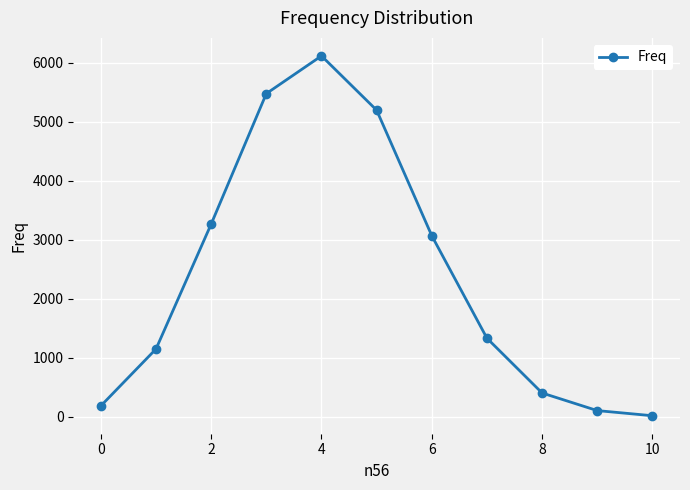

What is the difference between the maximum and minimum values?

6096